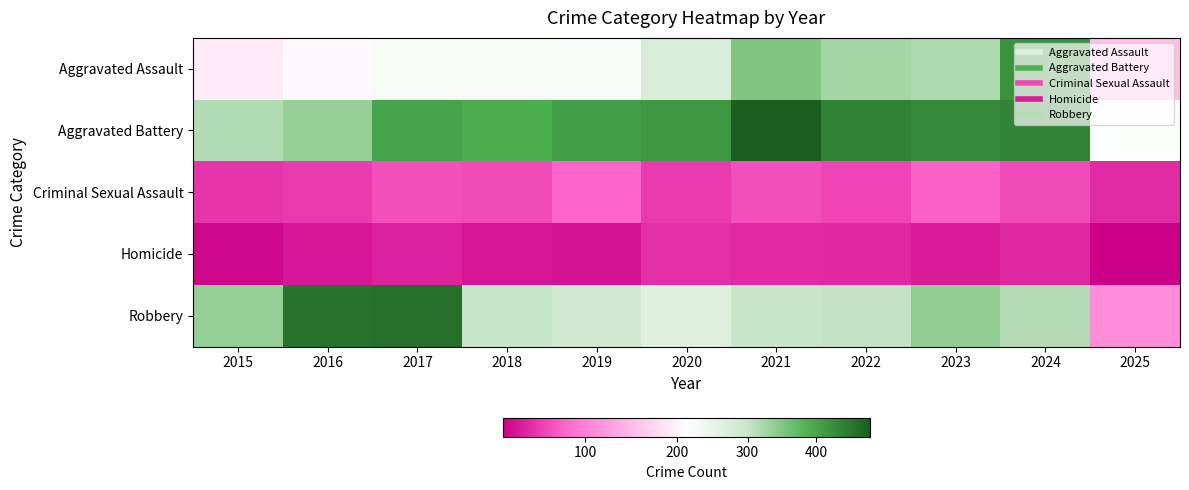

Which has a higher value, 2023 or 2021?

2021